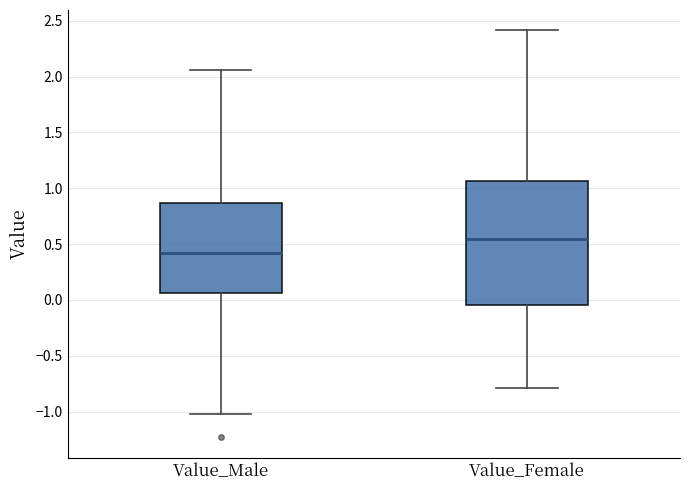

Where does the upper whisker of the box for Value_Male end on the y-axis? The values are not printed on the chart, so give them approximately, as read against the axis.

2.05